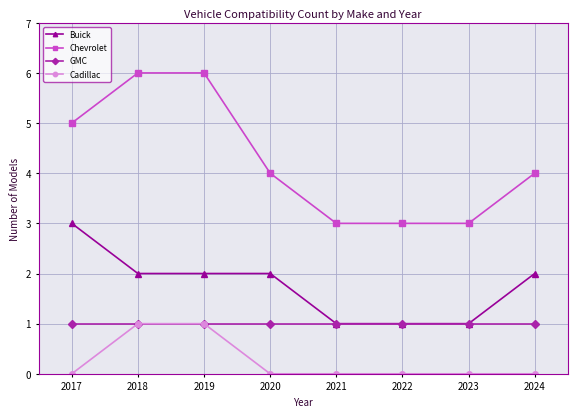

What value does the Chevrolet series have at 2023?

3